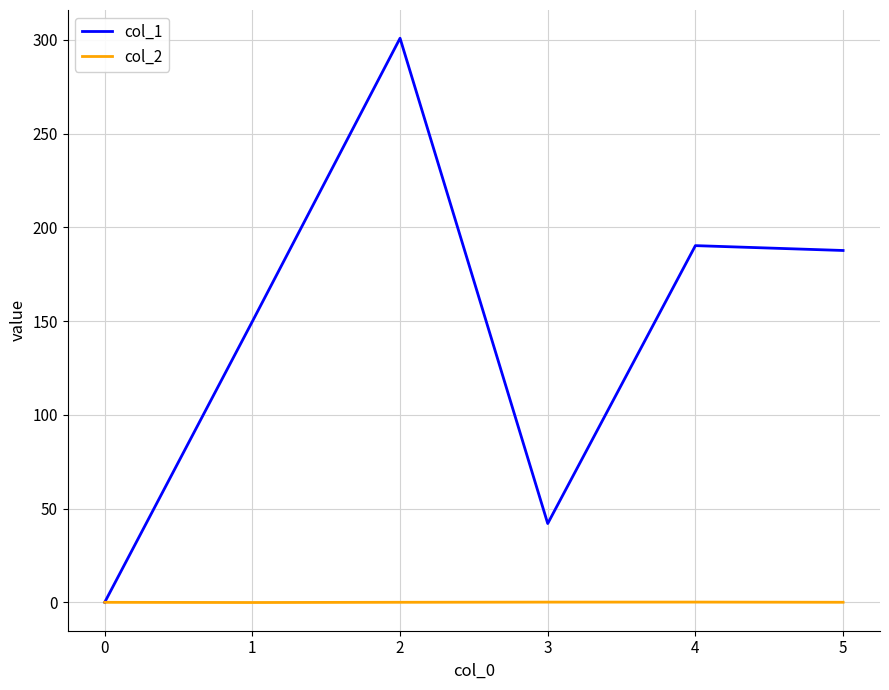

What is the sum of the col_1 values at 2 and 1?

450.8